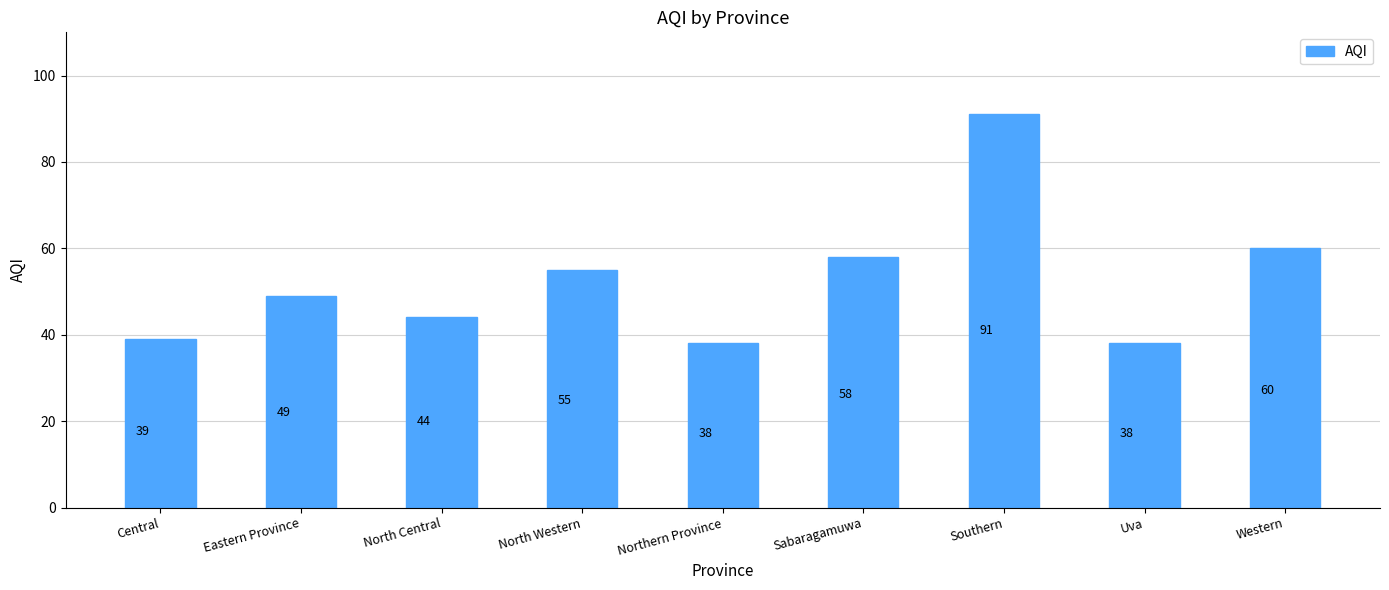

What value does the data have at Southern, to the nearest 10?

90